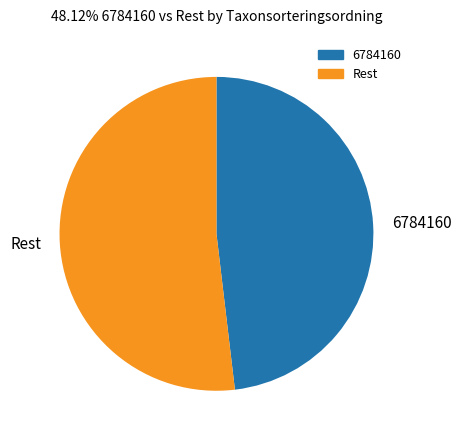

Rank the categories by value from highest to lowest.

Rest, 6784160